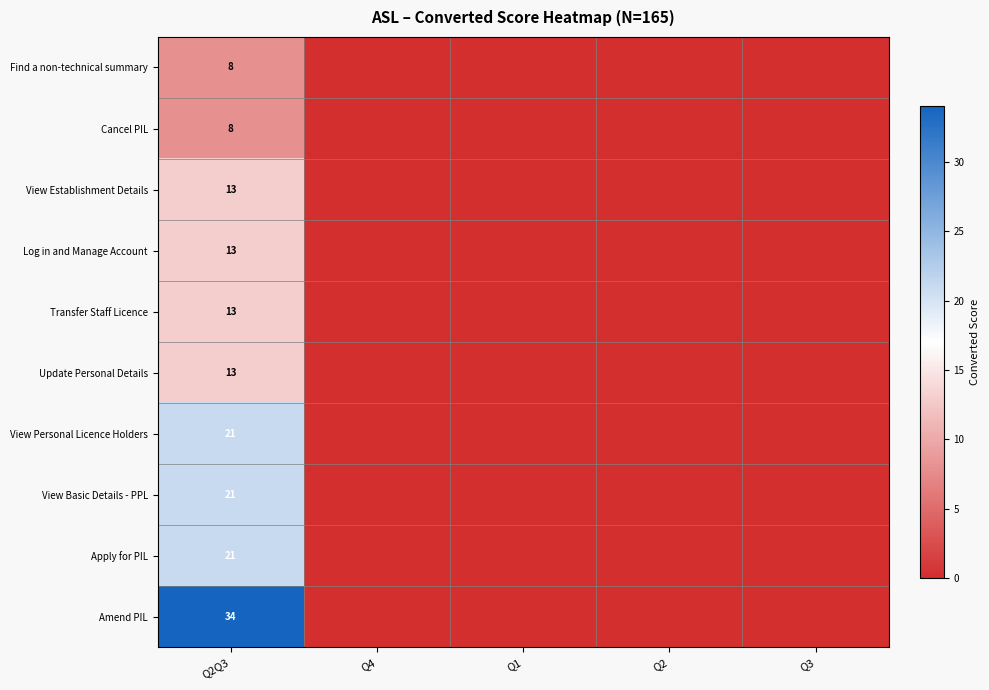

True or false: Cancel PIL has a value of 8 at Q2Q3.

True